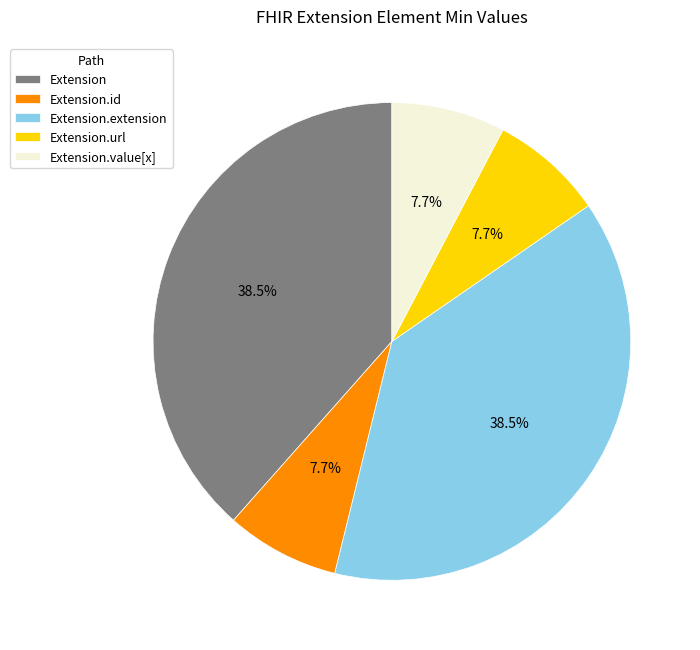

Does Extension.id account for over 50% of the chart?

No